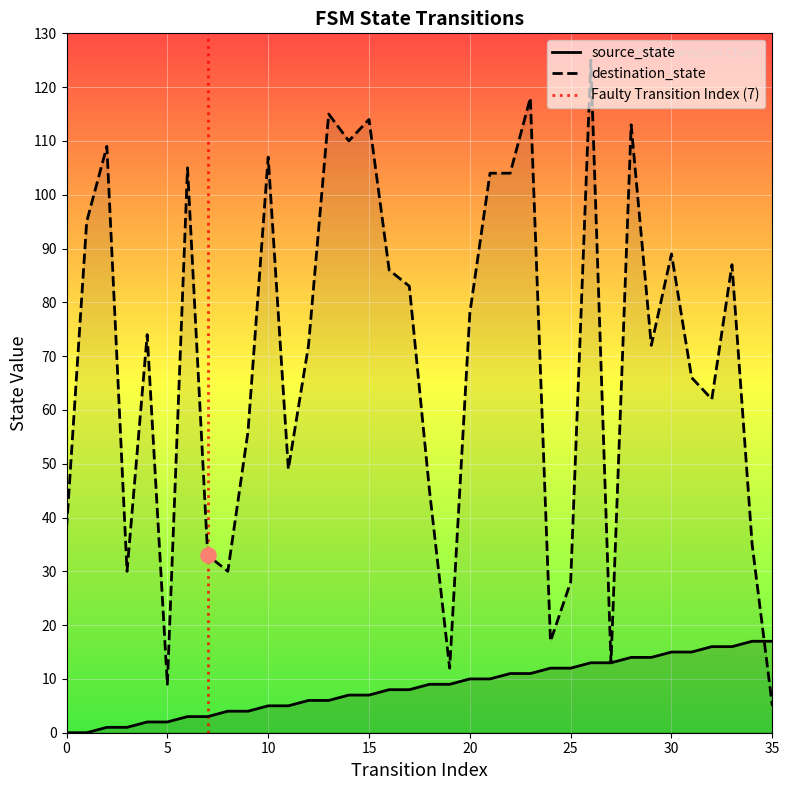

At how many categories does at least one series exceed 6?

36